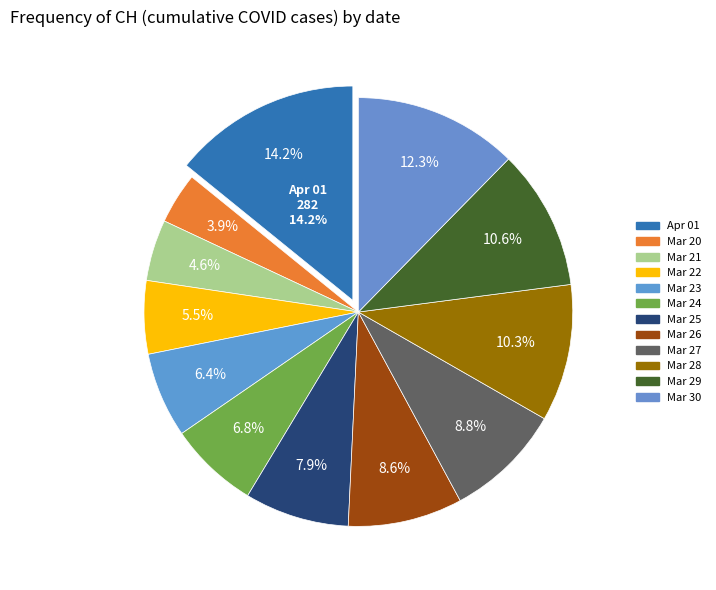

What percentage is NOT represented by 2020-03-26?

91.4%